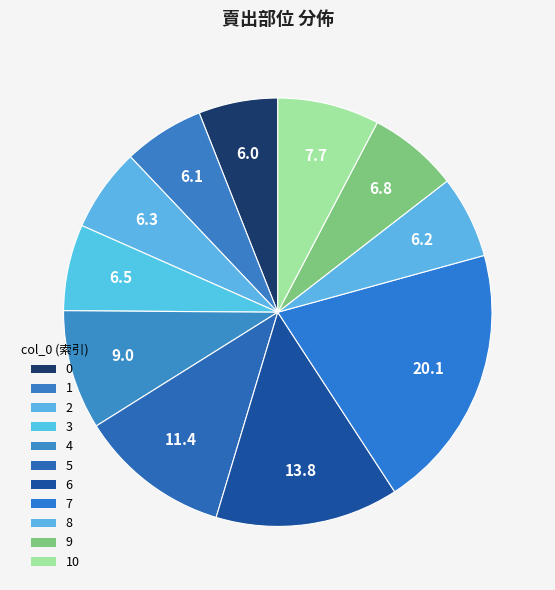

How many segments does this pie chart have?

11